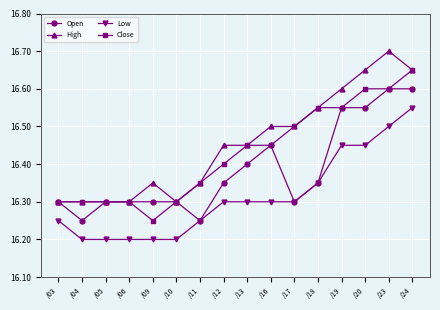

List the series in order of their overall mean, highest first.

High, Close, Open, Low